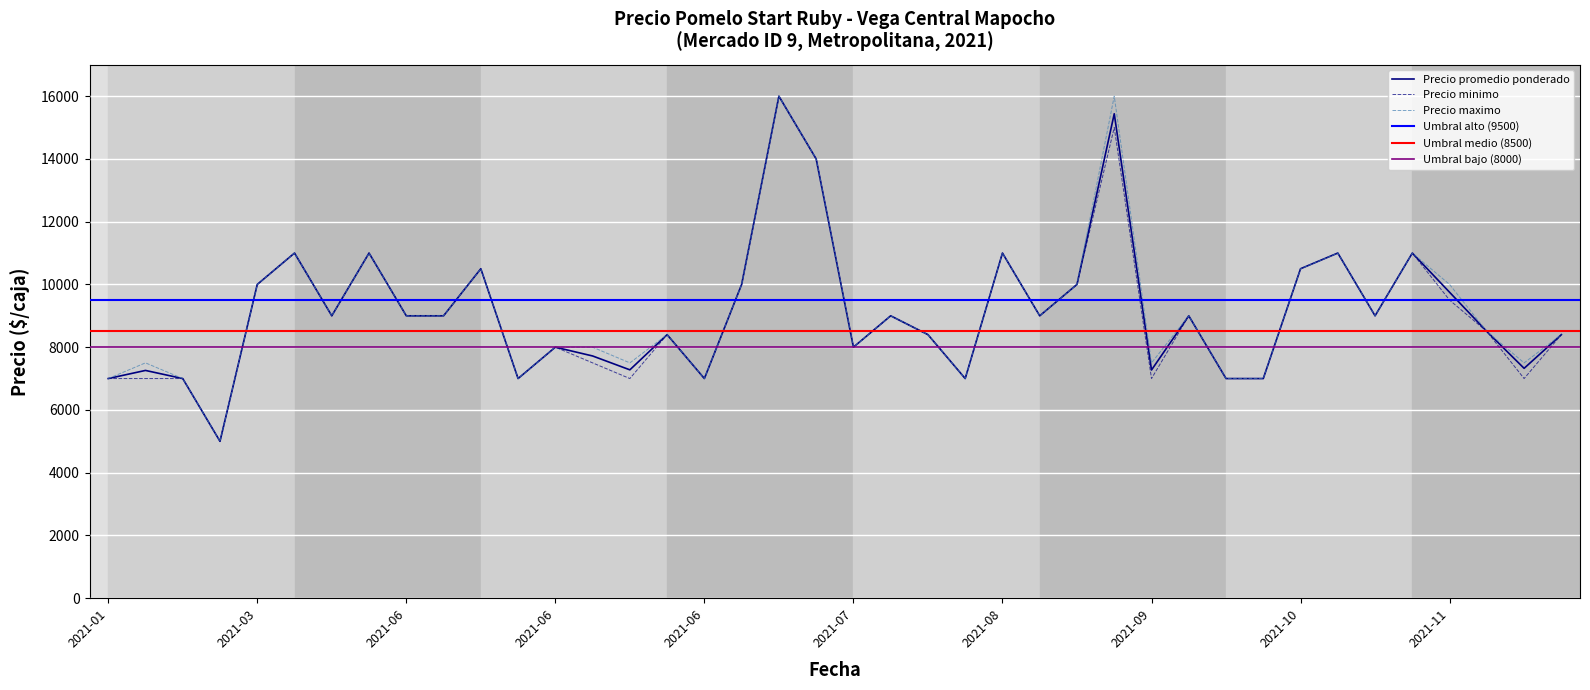

The value of Precio minimo at 2021-08-25 is 1718. True or false?

False